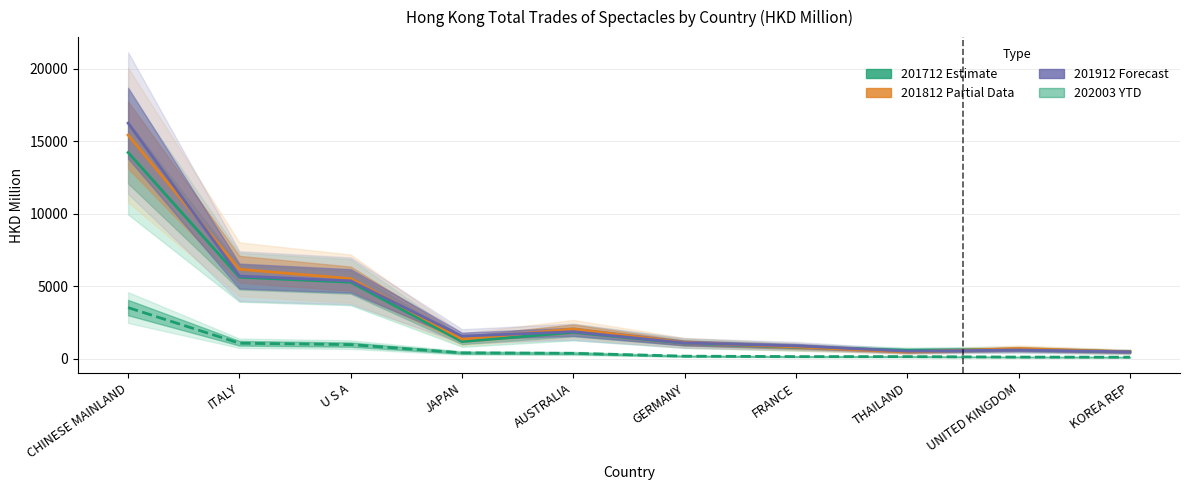

Reading right to left, list all the values displayed in this chart.

201712 (Estimate): 487.3	655.5	597.6	808.9	1084.1	1834.1	1194.6	5290.3	5636.1	14236.1
201812 (Partial Data): 491.2	709.8	483.8	826.3	1114.5	2067.6	1363.1	5539.5	6182.1	15442.5
201912 (Forecast): 486.1	612.8	532.6	901.3	1098.5	1873.9	1573.7	5383.8	5714.7	16265.8
202003 (YTD): 119.2	125.7	159.4	161.1	190.3	386.0	418.8	986.3	1081.0	3539.7